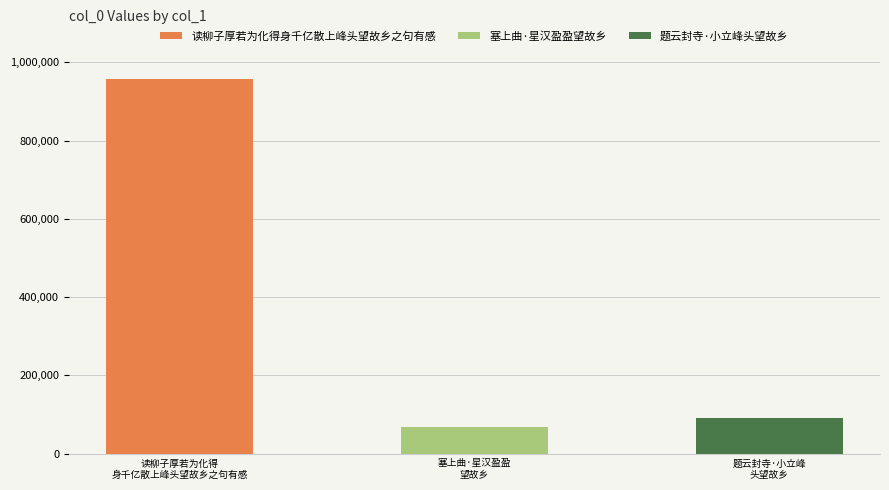

The chart shows a value of 90125 at 塞上曲·星汉盈盈望故乡. True or false?

False